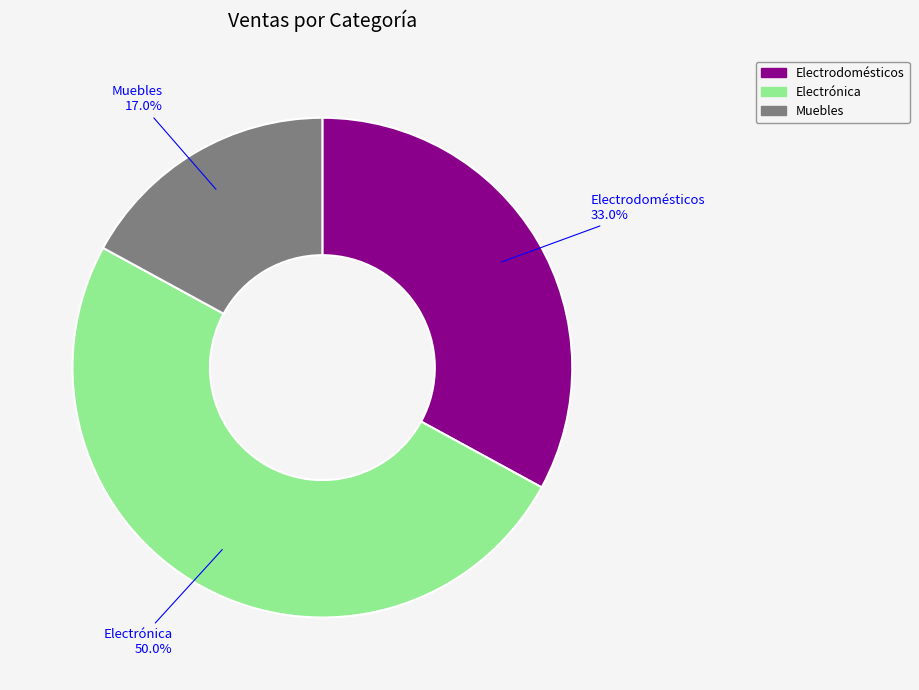

True or false: Electrónica accounts for 60% of the total.

False